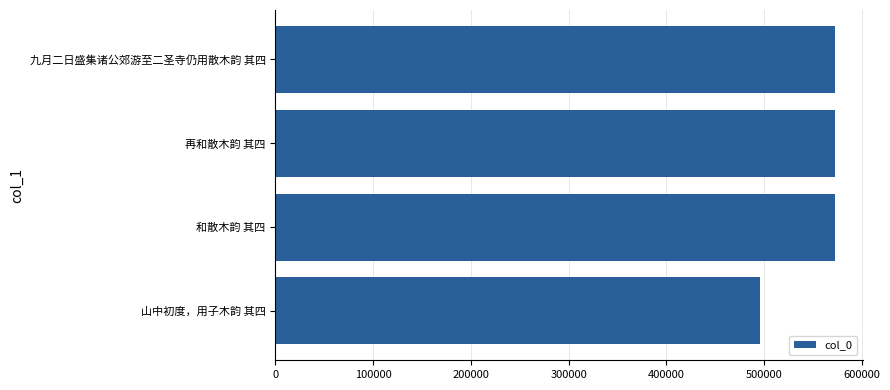

How many data points are less than 572294?

2